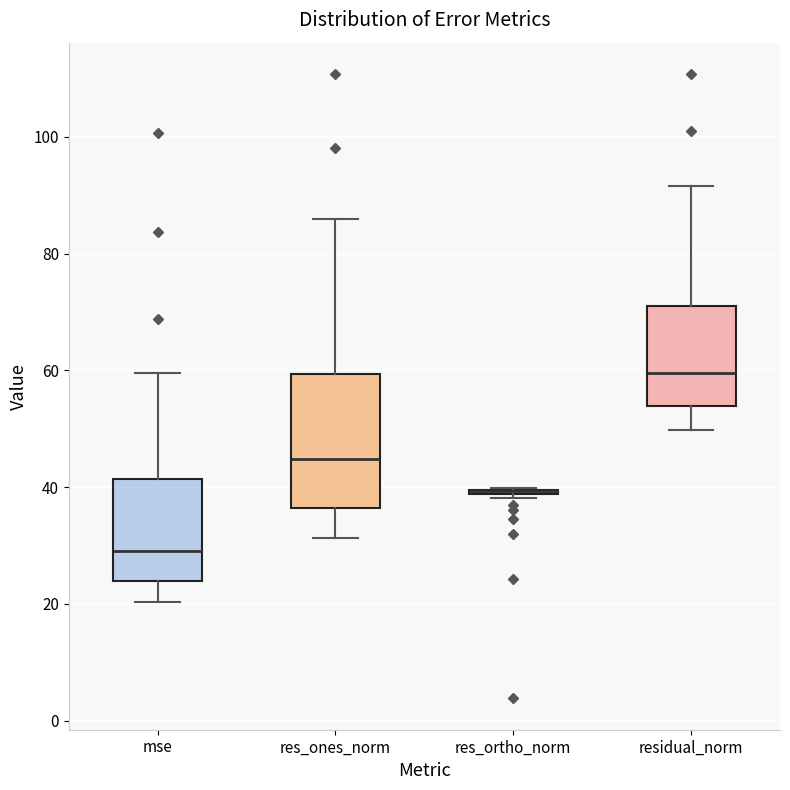

Which box is the tallest, from its lower edge to its upper edge?

res_ones_norm